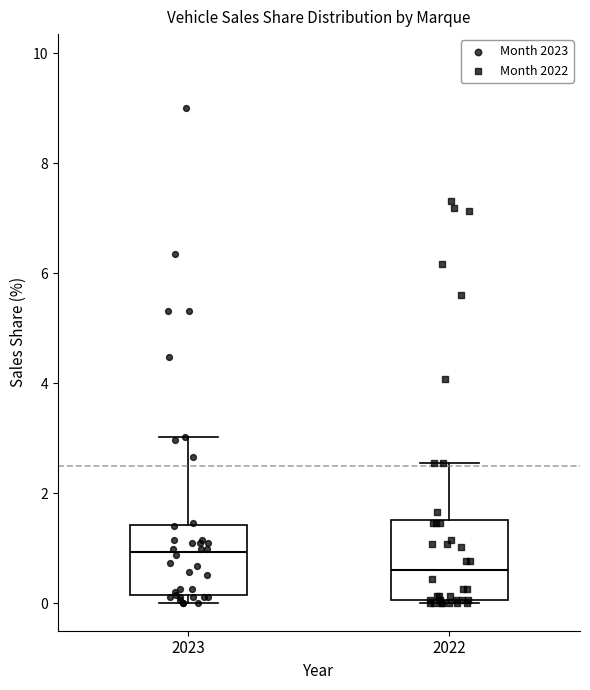

Which box's median line is the lowest?

2022